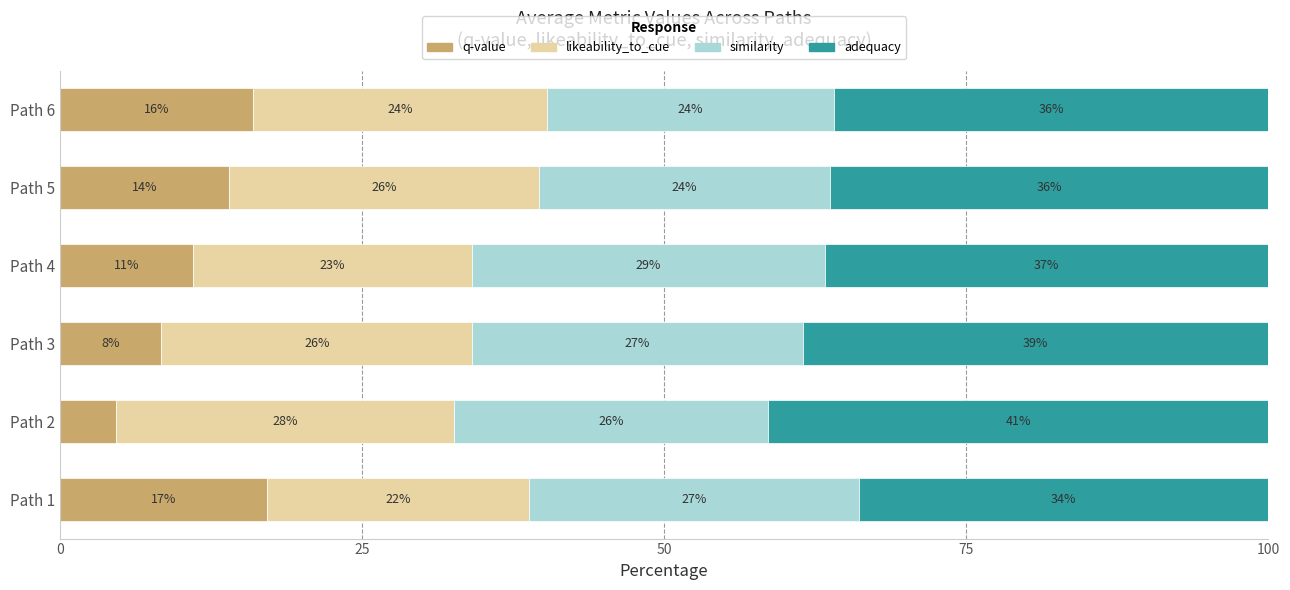

What is the minimum value for q-value?

4.6